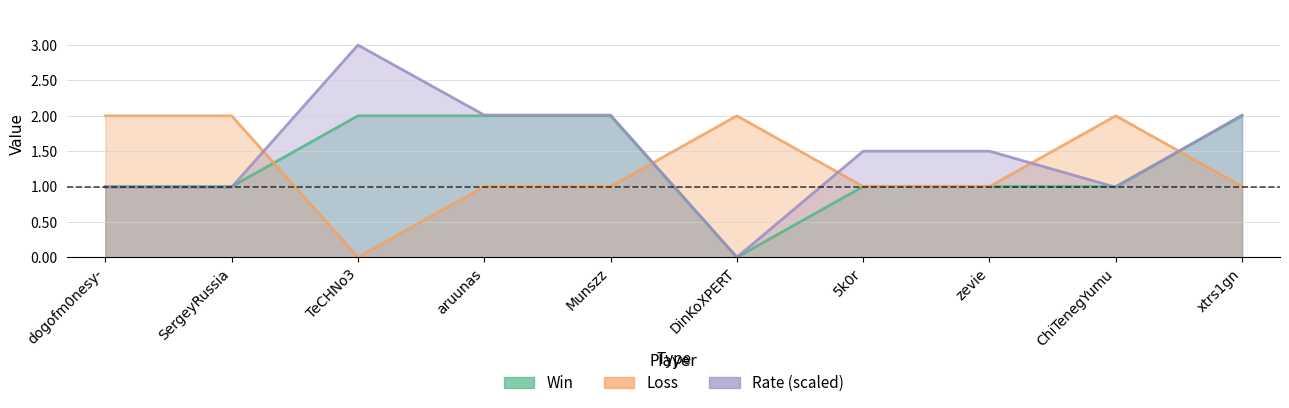

What is the sum of all Win values?

13.0